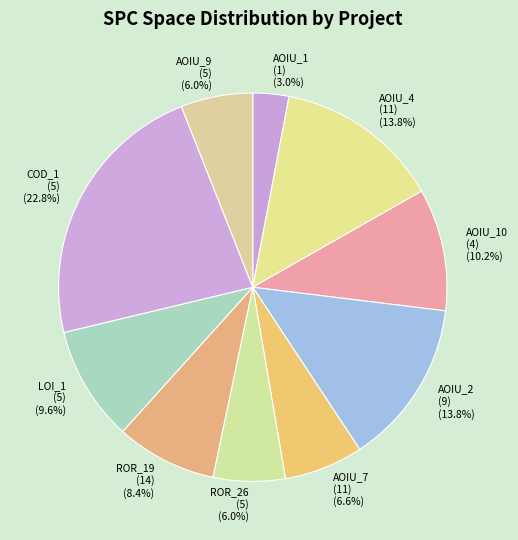

What is the smallest slice in the pie chart?

AOIU_1 (1)